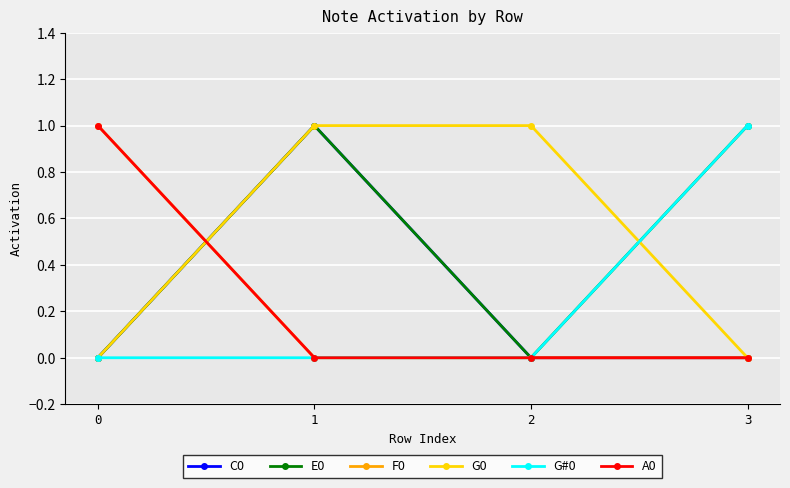

List the series in order of their peak value, lowest first.

C0, E0, F0, G0, G#0, A0